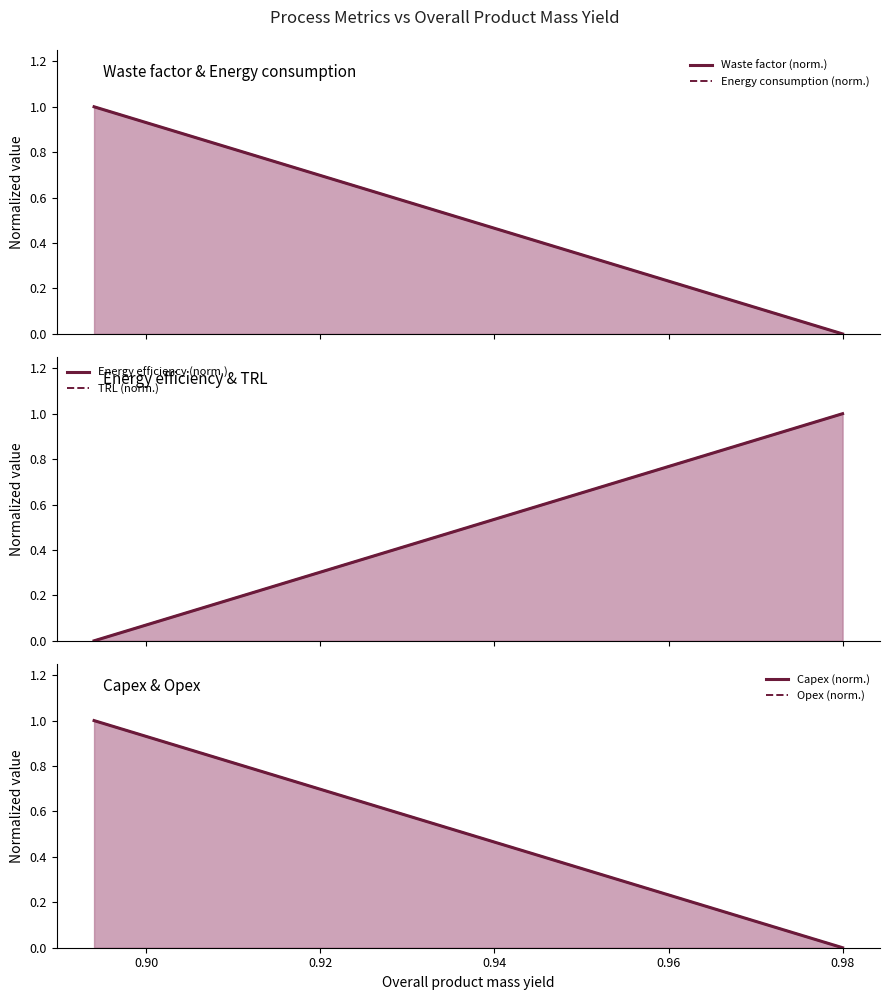

True or false: Capex (norm.) and Opex (norm.) intersect in this chart.

False